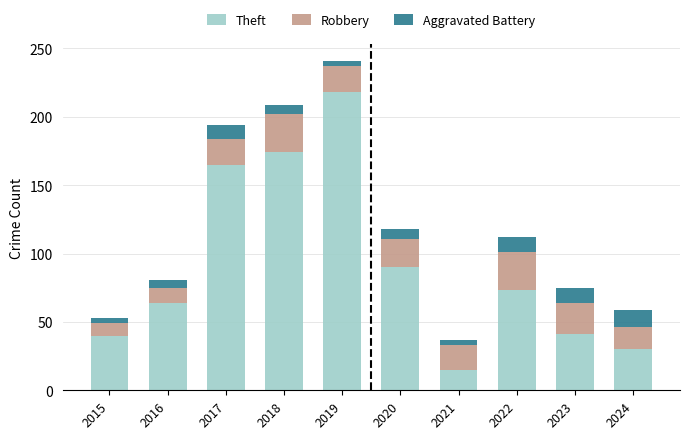

Which category has the lowest value in the Theft series?

2021